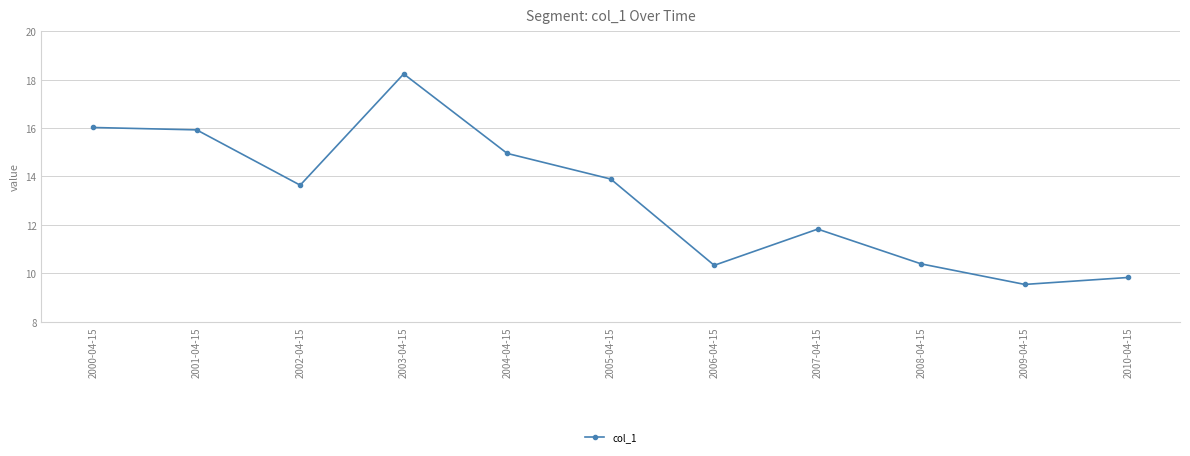

Between 2003-04-15 and 2010-04-15, which is larger?

2003-04-15